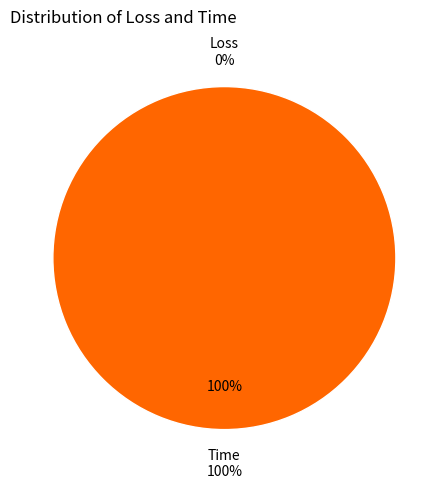

What percentage do Time and Loss together represent?

100.0%